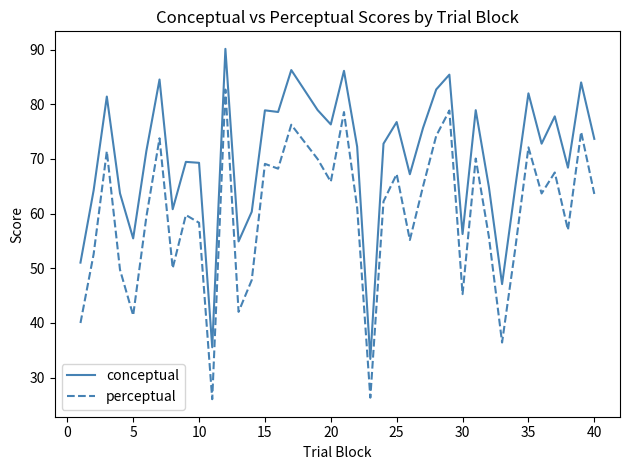

Which series has the largest total across all categories?

conceptual